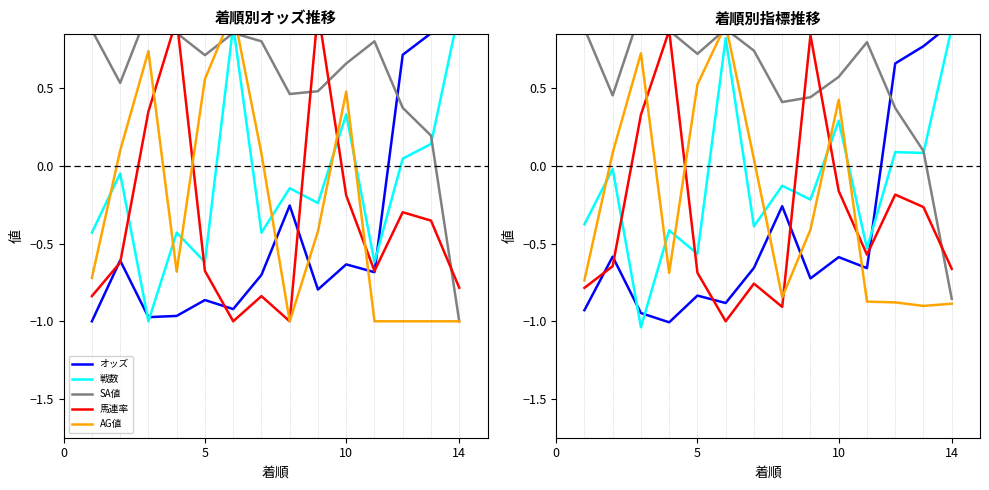

What is the lowest value of the 馬連率 series?

-1.0